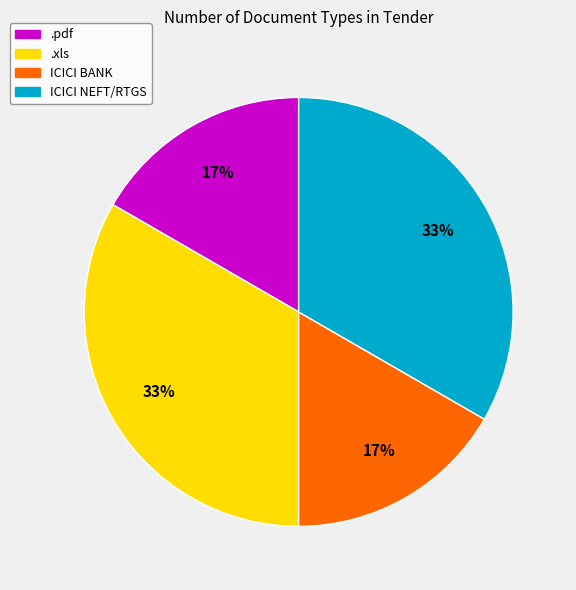

Does ICICI BANK account for over 50% of the chart?

No